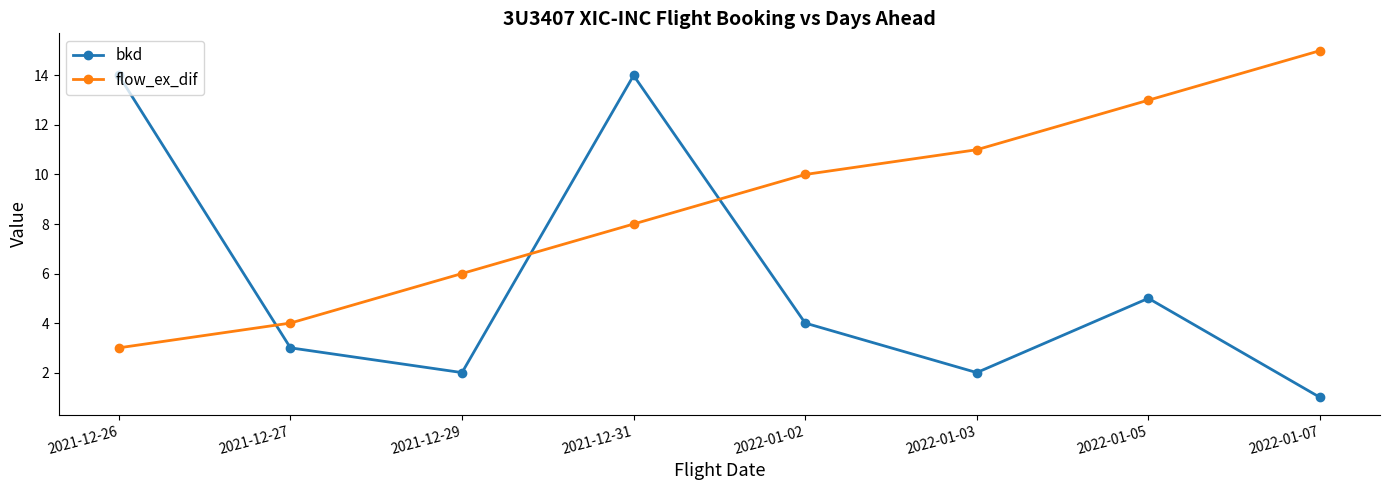

What is the spread (max minus min) of values at 2022-01-07?

14